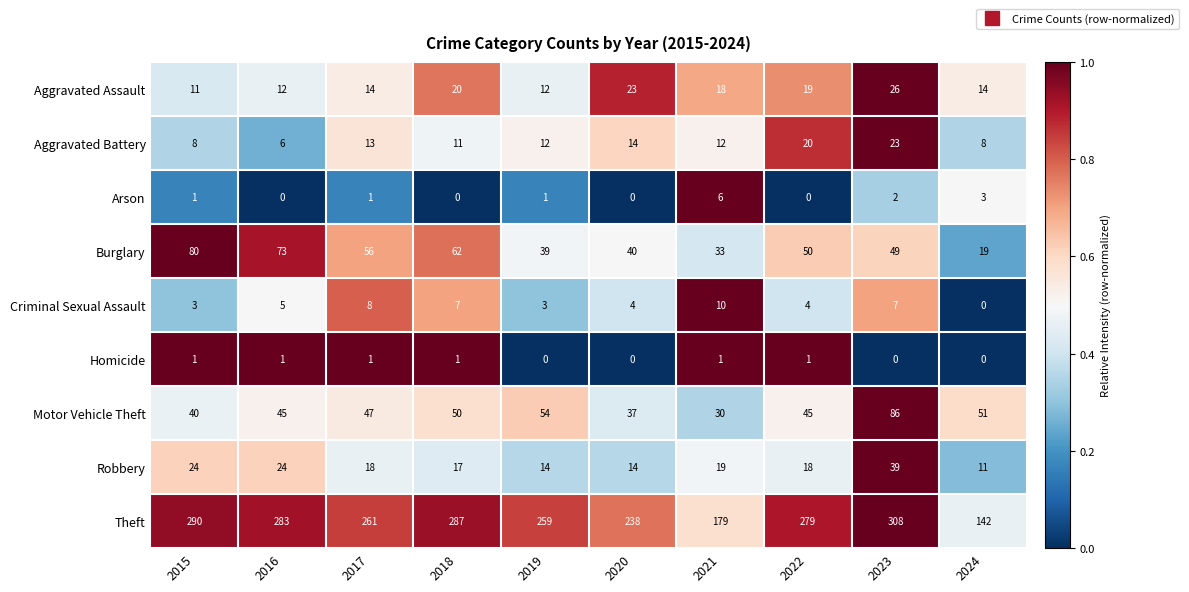

How many data points does each series have?

10